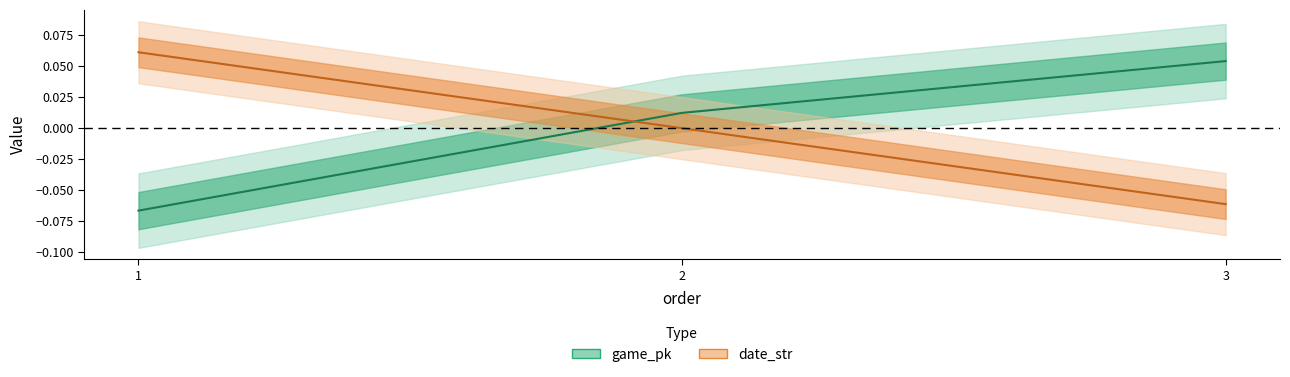

What is the minimum value shown in the chart?

-0.1